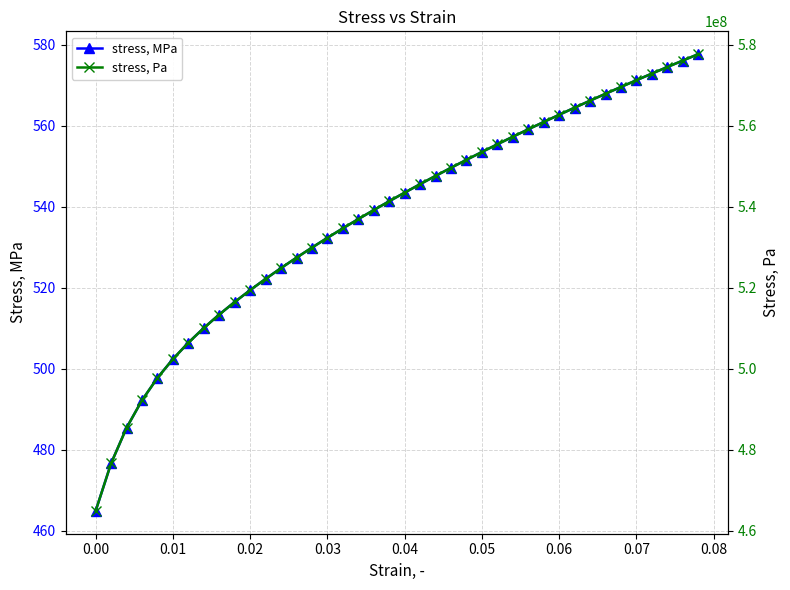

At how many categories does at least one series exceed 257905286?

40